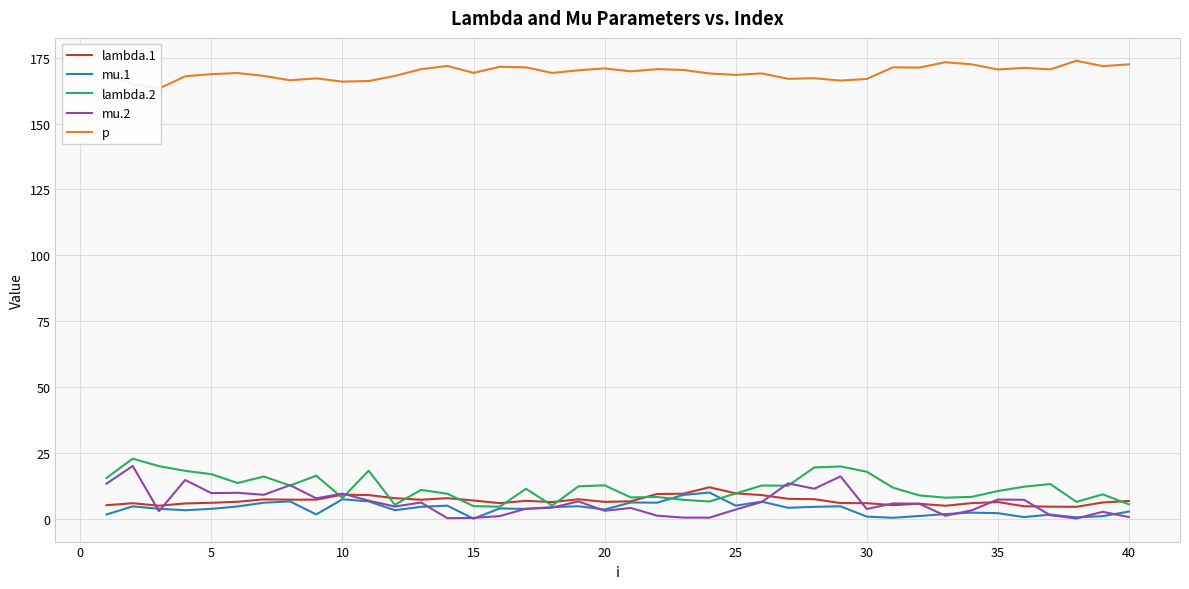

How many lines are shown in the chart?

5